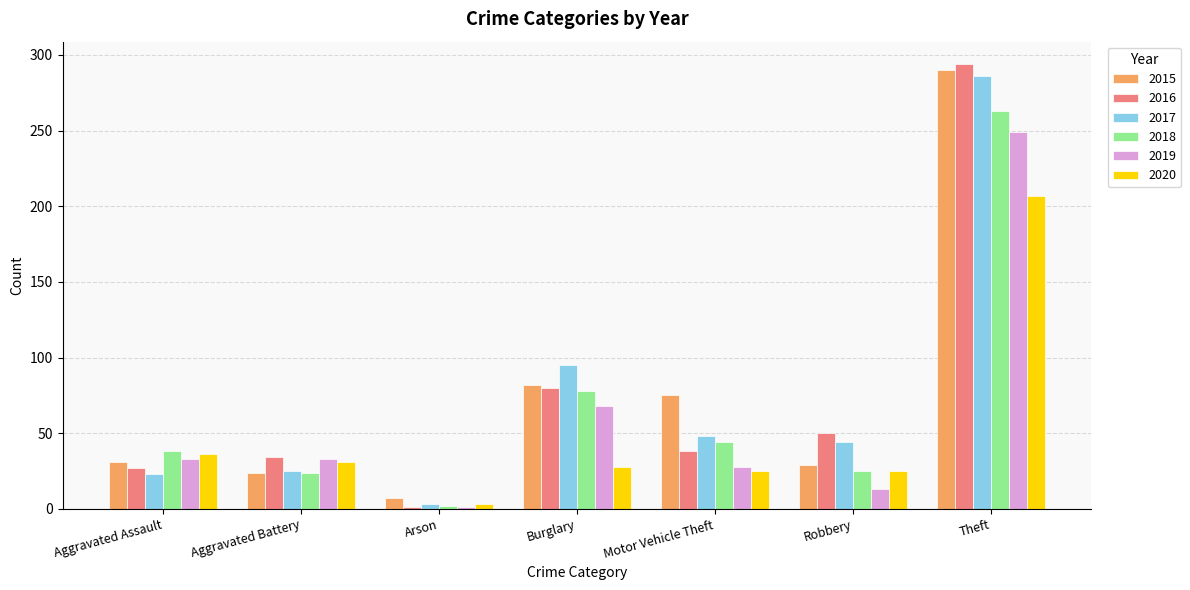

The value of 2017 at Aggravated Assault is 23. True or false?

True